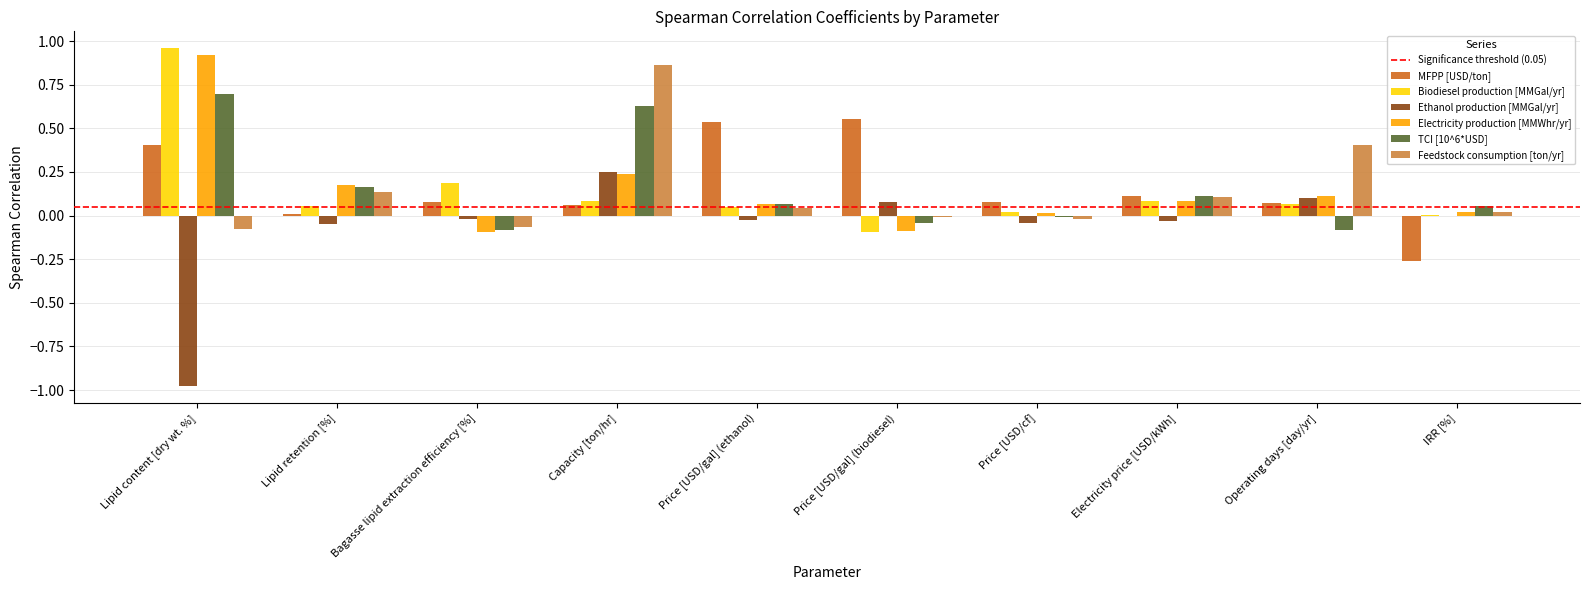

What is the total value across all series at Lipid content [dry wt. %]?

1.9